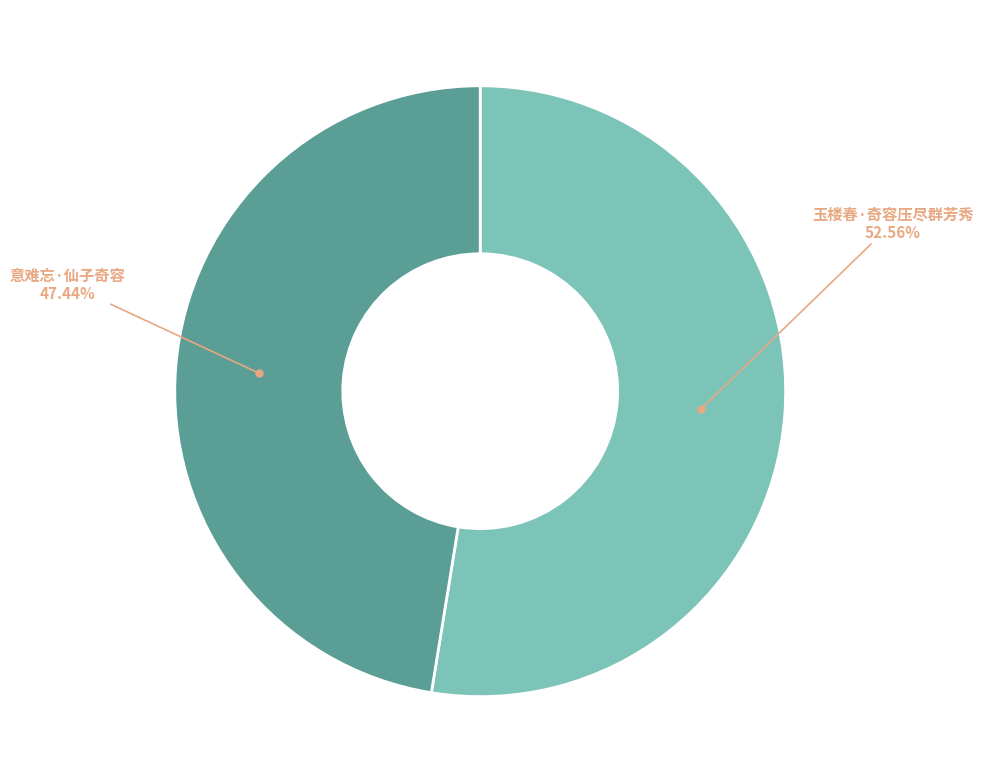

Is there a majority slice in this chart?

Yes